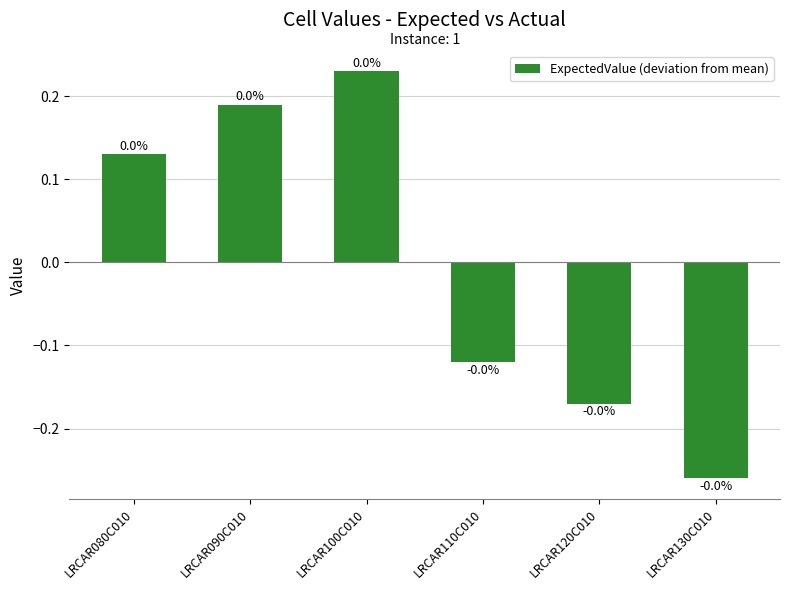

At which label does the data first exceed 0?

LRCAR080C010